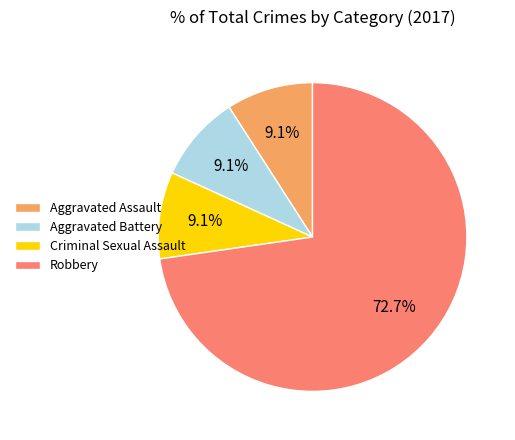

Is it true that Aggravated Assault is 9% of the pie?

True